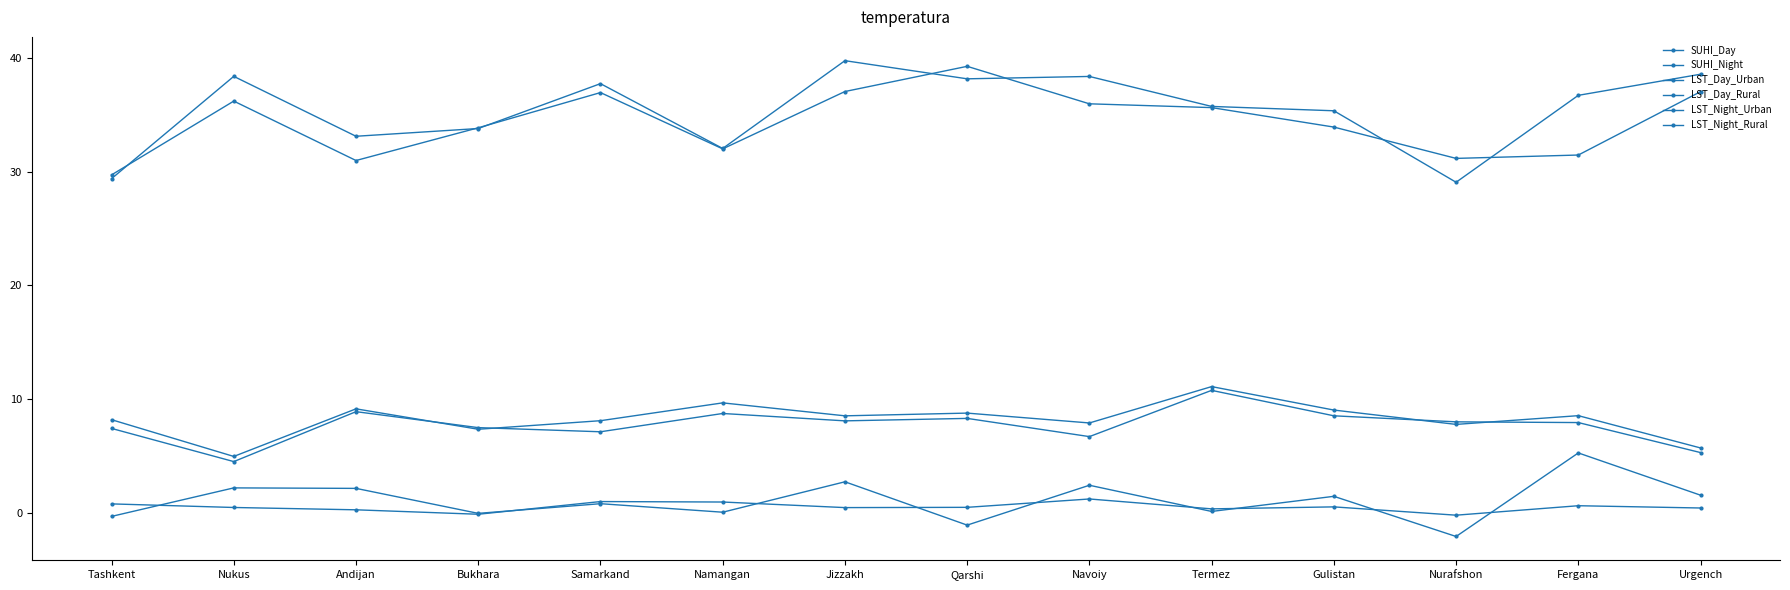

Which series has the widest spread of values?

LST_Day_Urban